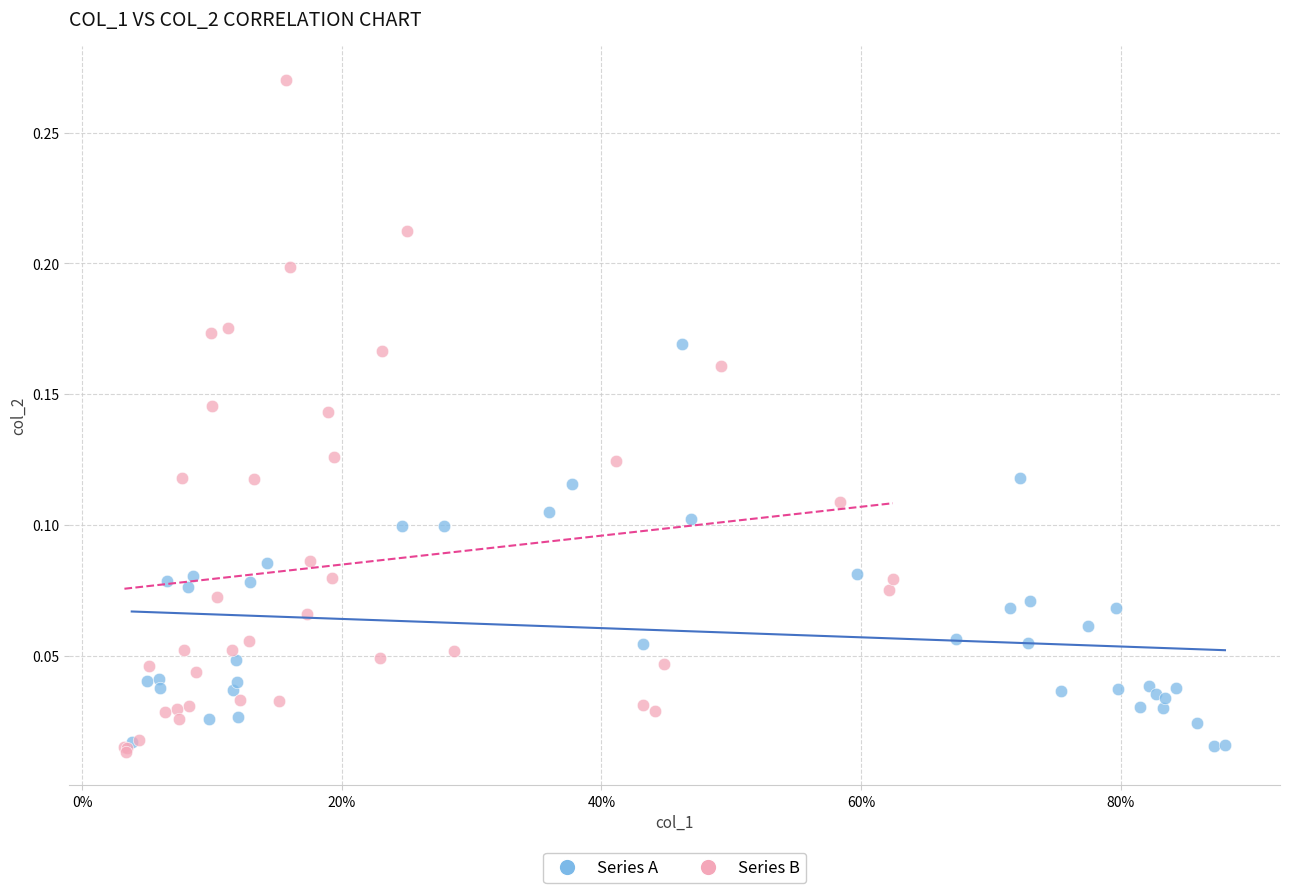

Which series reaches the maximum Y coordinate?

Series B